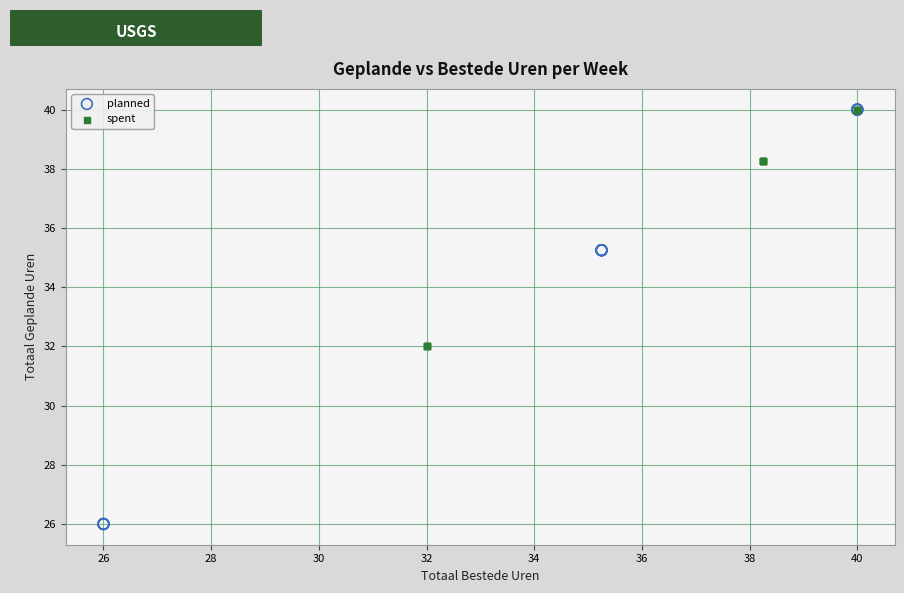

Which series contains the lowest Y value?

planned